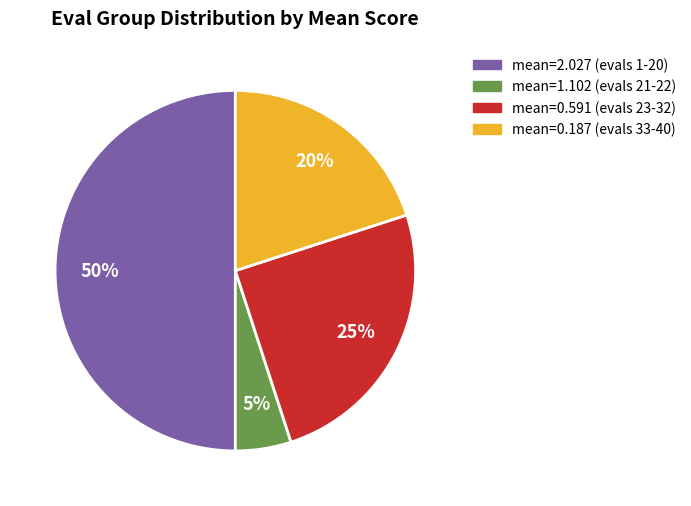

To the nearest percent, what is the difference between the largest and smallest slice percentages?

45%